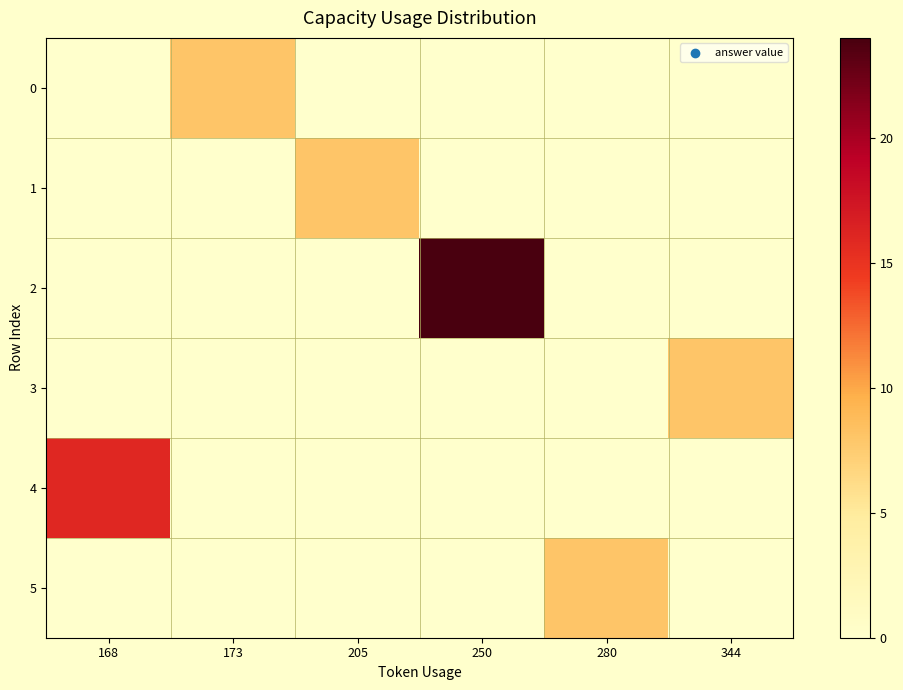

List the series in order of their peak value, highest first.

2, 4, 0, 1, 3, 5